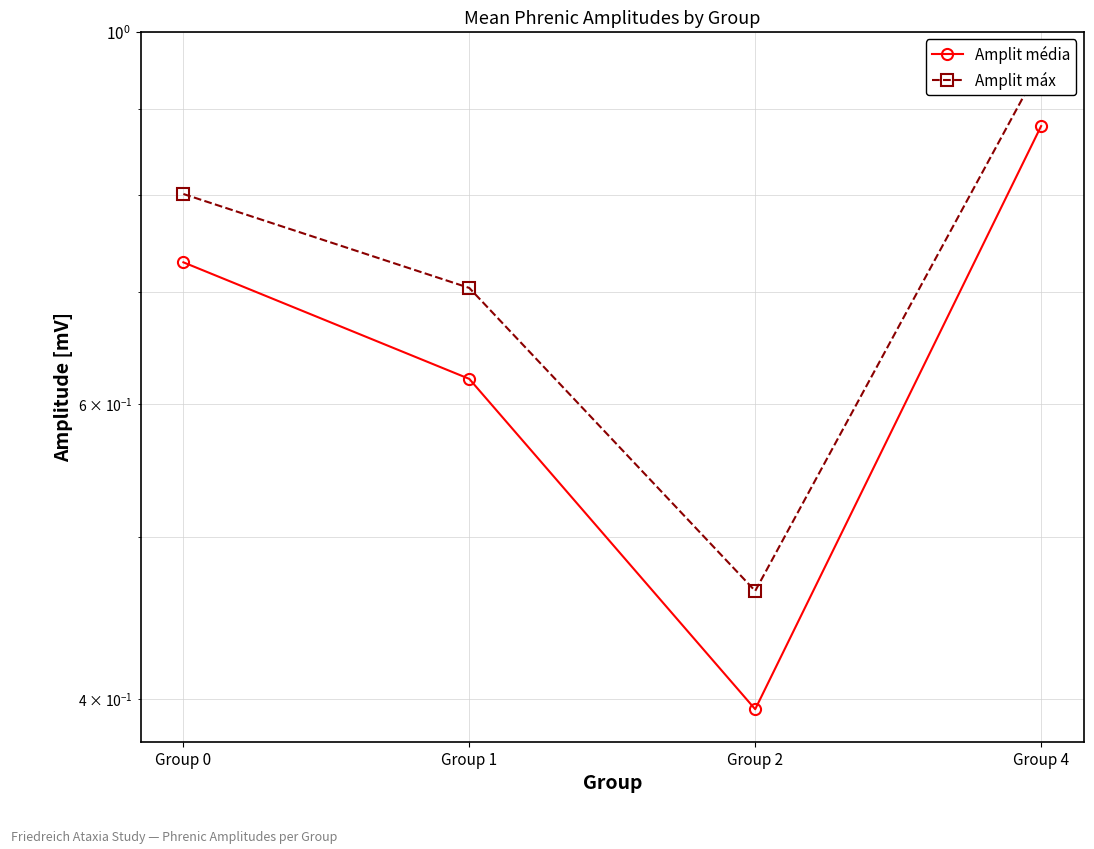

At which label is Amplit média closest to 0?

Group 2